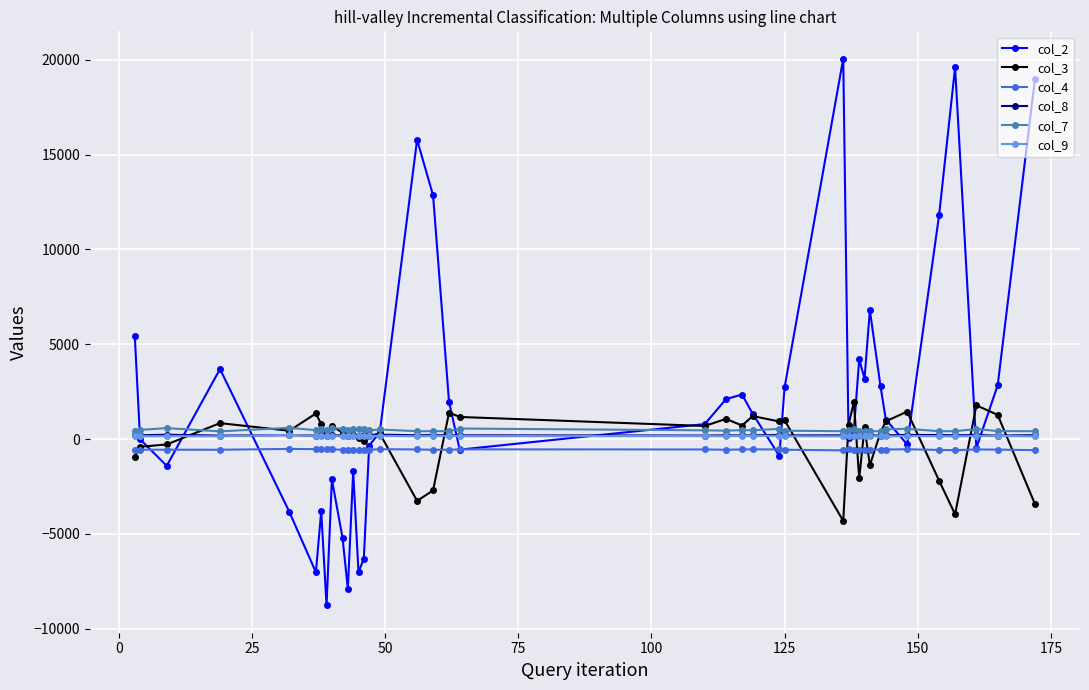

What is the minimum value for col_2?

-8777.0